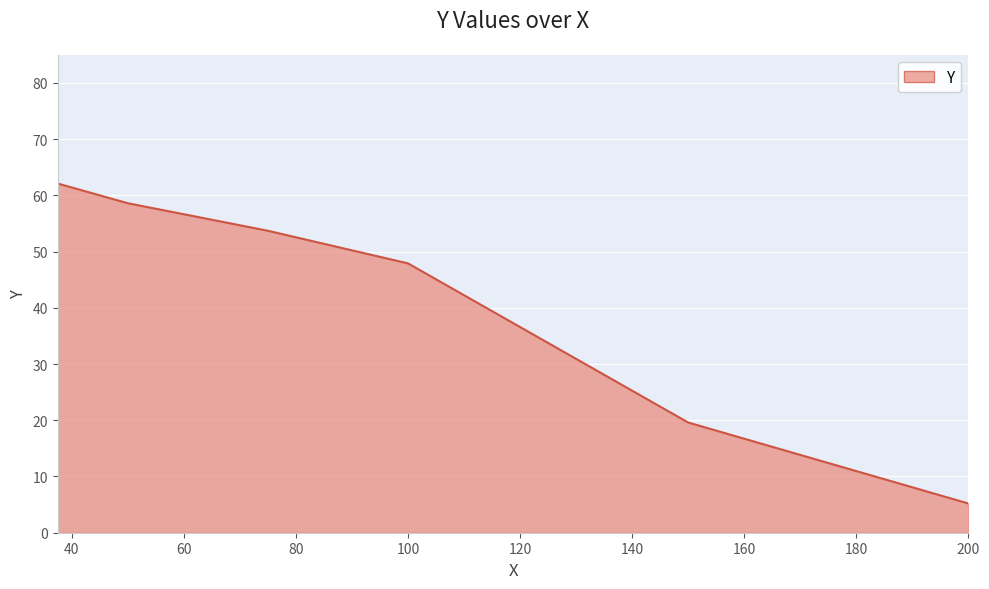

Reading right to left, extract all data points from this chart.

5.2	19.6	47.9	53.7	58.6	62.1